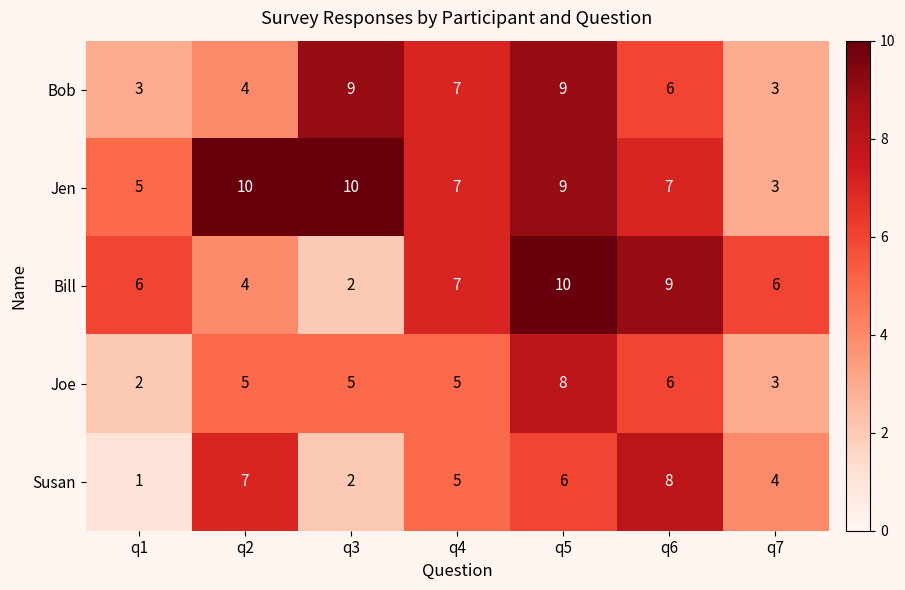

List the labels in order of Susan value, largest first.

q6, q2, q5, q4, q7, q3, q1